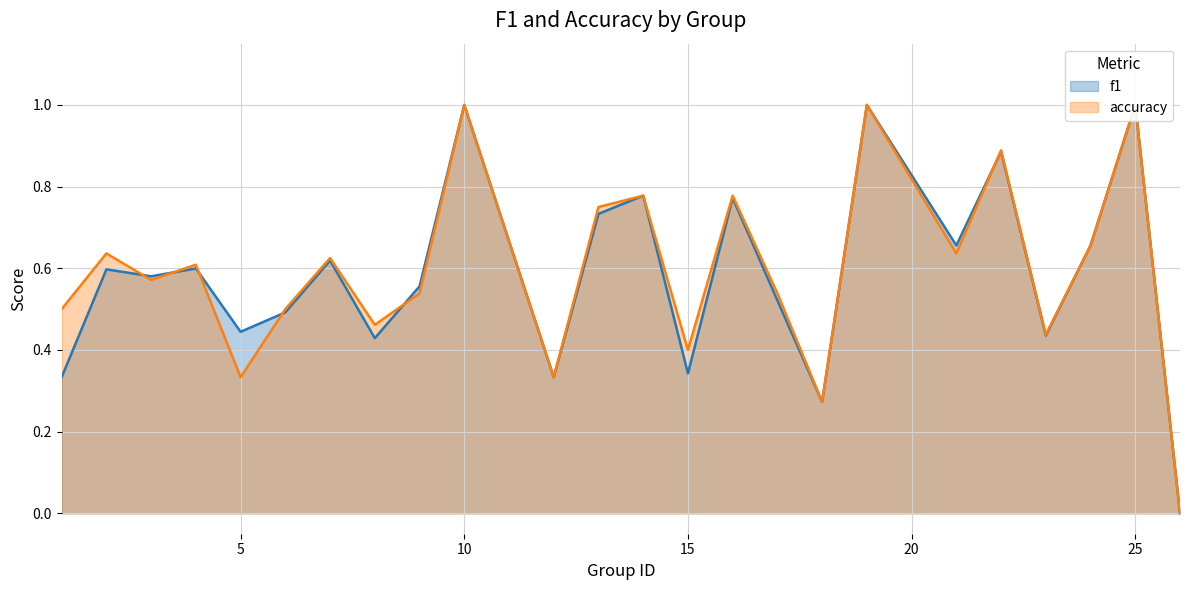

Between which two adjacent categories do f1 and accuracy first intersect?

2 and 3